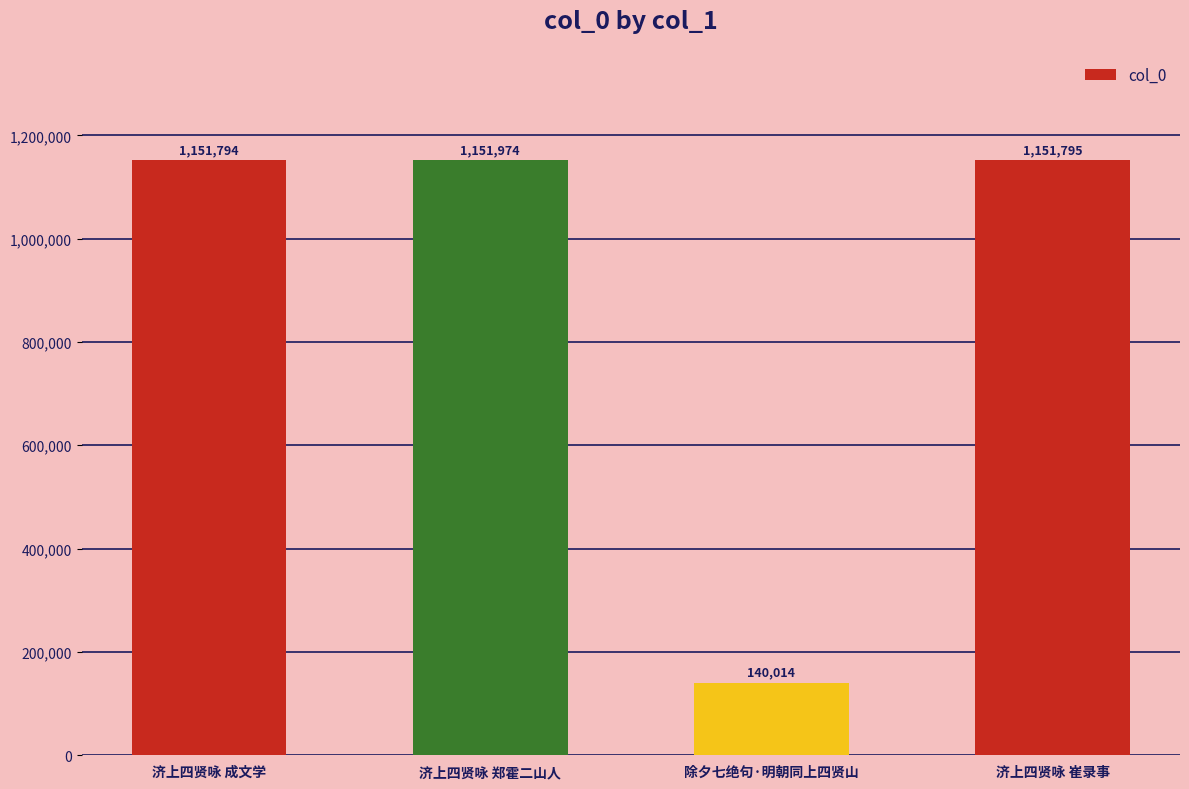

What position from the right is 除夕七绝句·明朝同上四贤山?

2